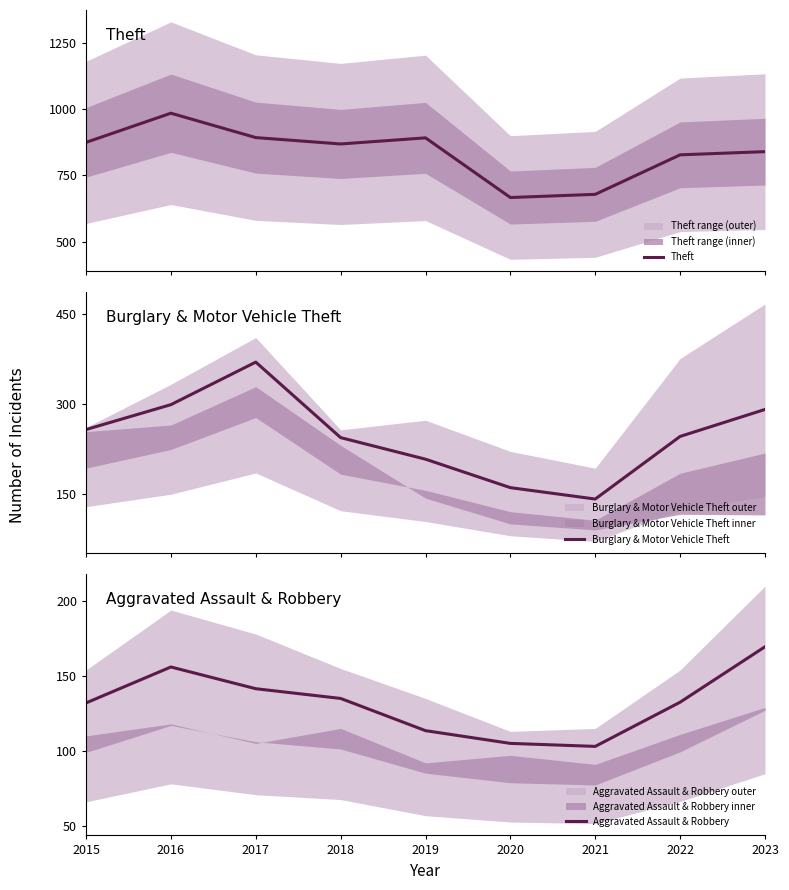

What is the maximum value for Theft?

984